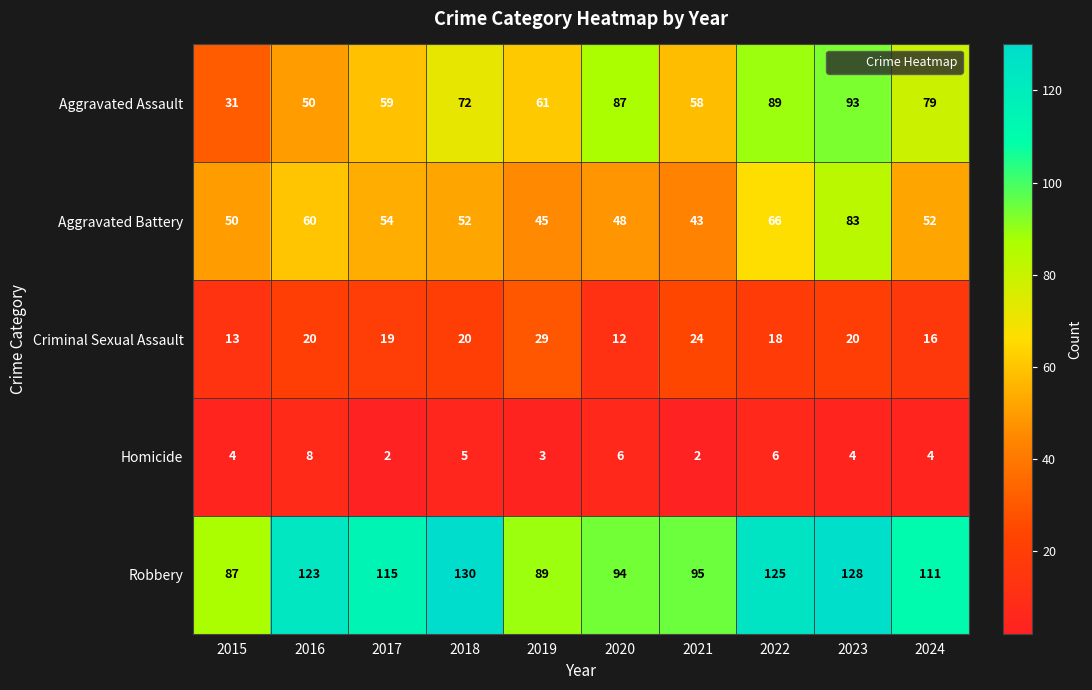

Rank the series by their maximum value, from highest to lowest.

Robbery, Aggravated Assault, Aggravated Battery, Criminal Sexual Assault, Homicide